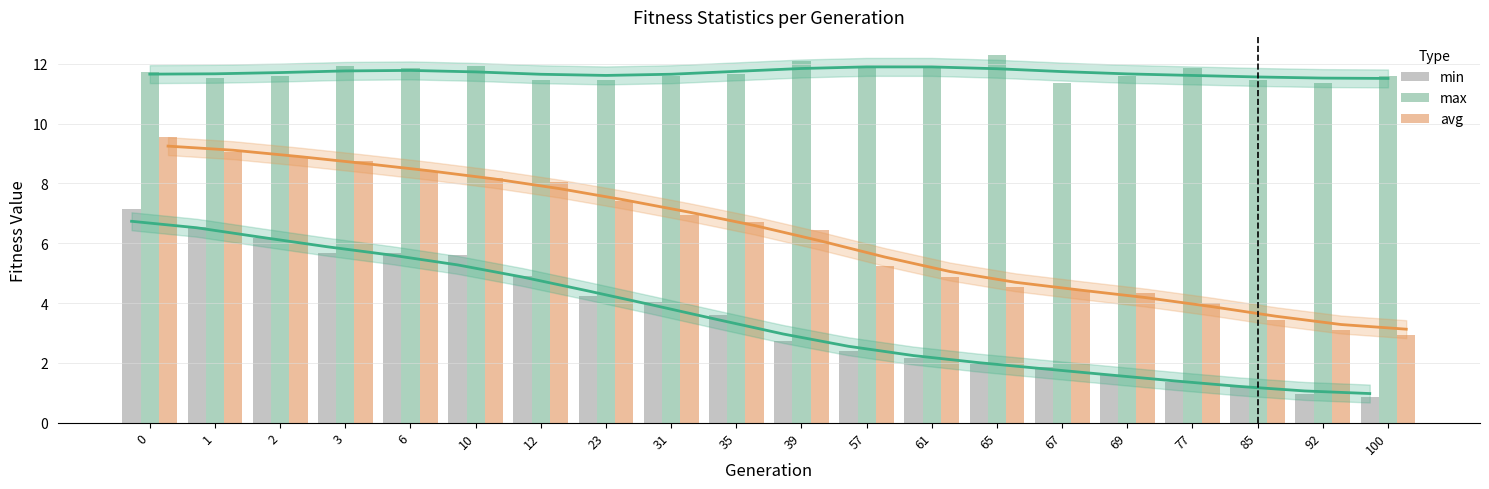

Is it true that max equals 5.7 at 2?

False